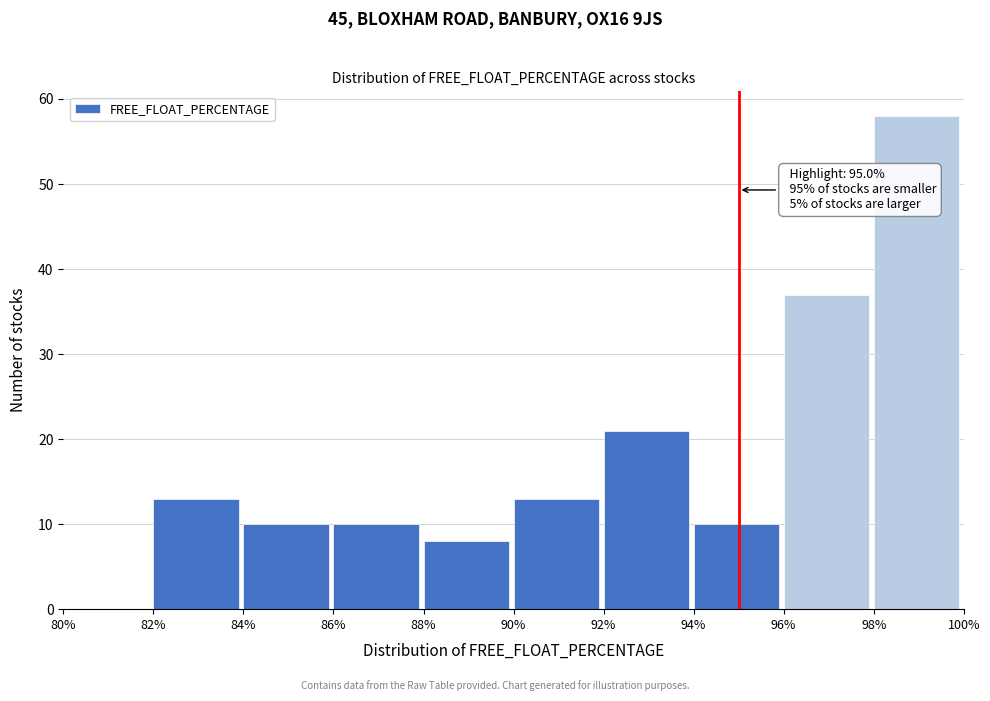

Over which range of the x-axis is the bar tallest?

98% to 100%